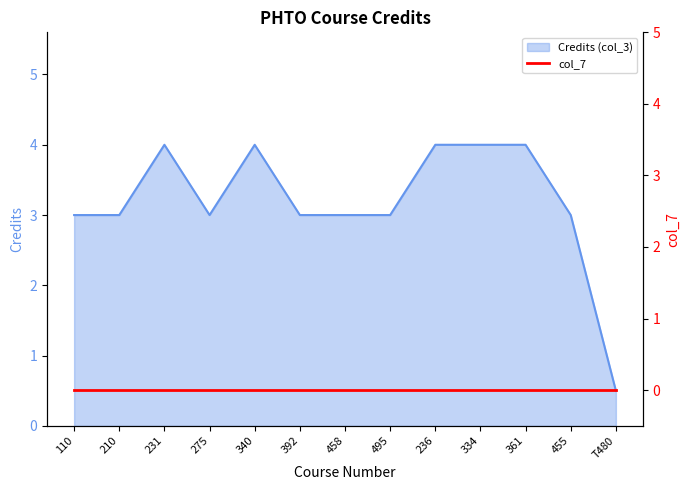

Which label corresponds to the smallest value in the chart?

T480